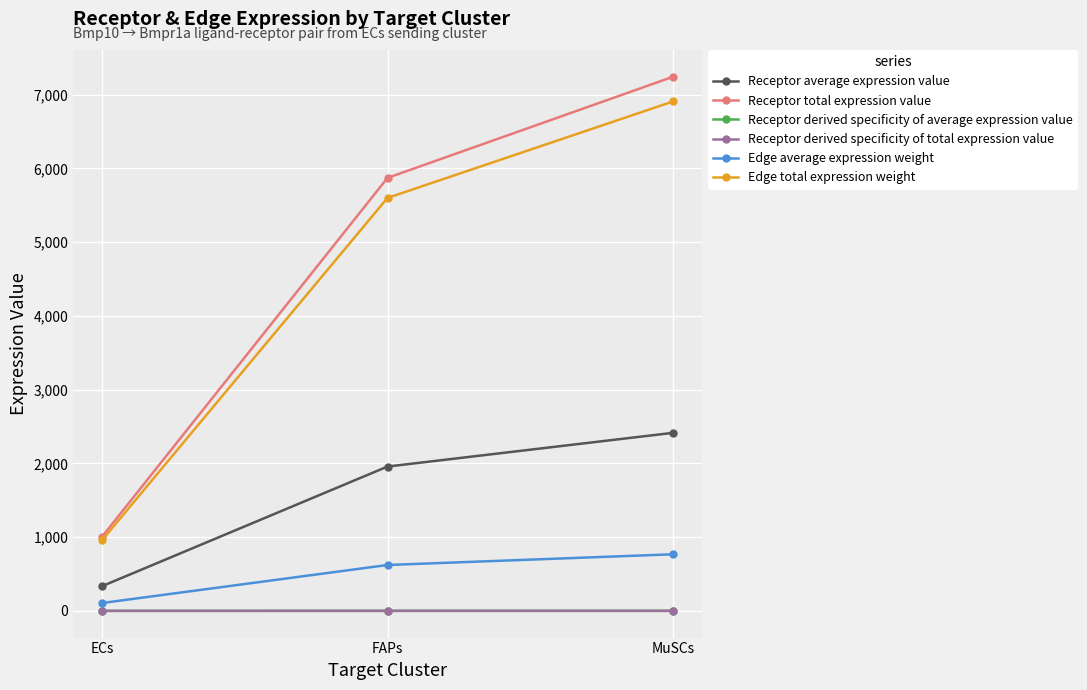

Is this an area chart (filled region under the line)?

No